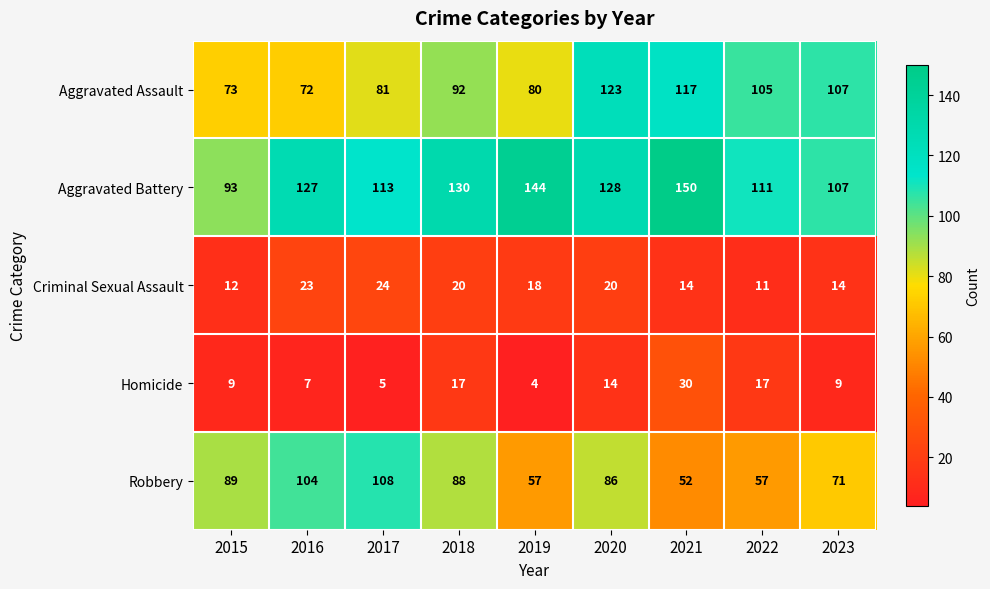

The value of Criminal Sexual Assault at 2018 is 20. True or false?

True